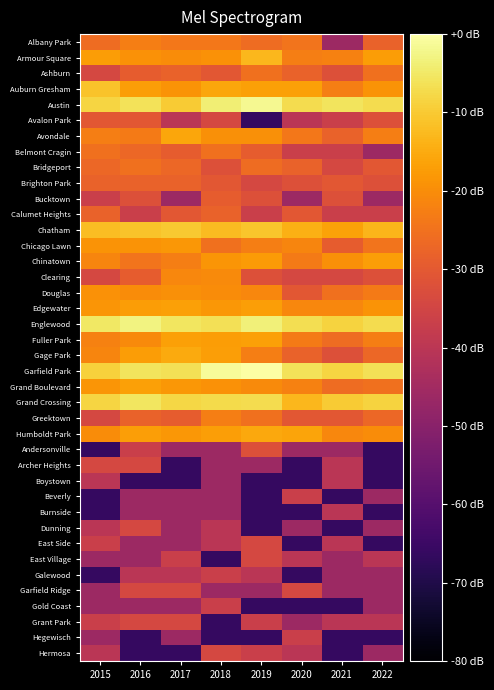

At which category does the chart reach its minimum across all series?

2019